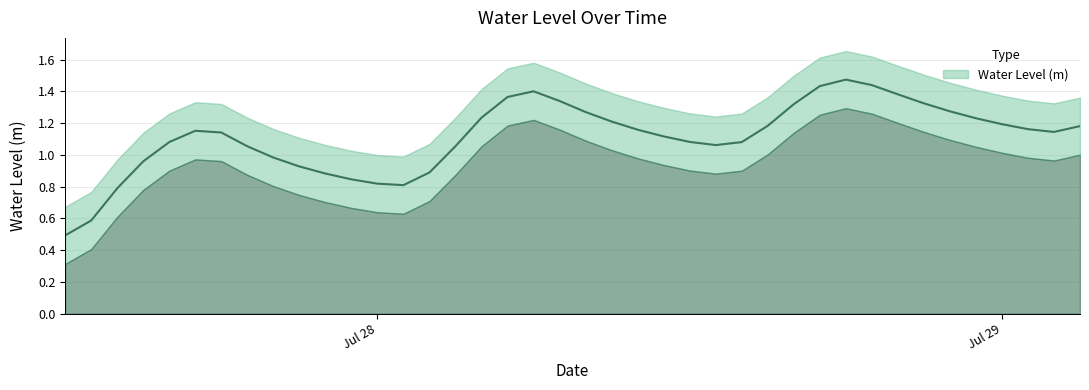

At which label is the value closest to 0?

2024-07-27 12:00:00